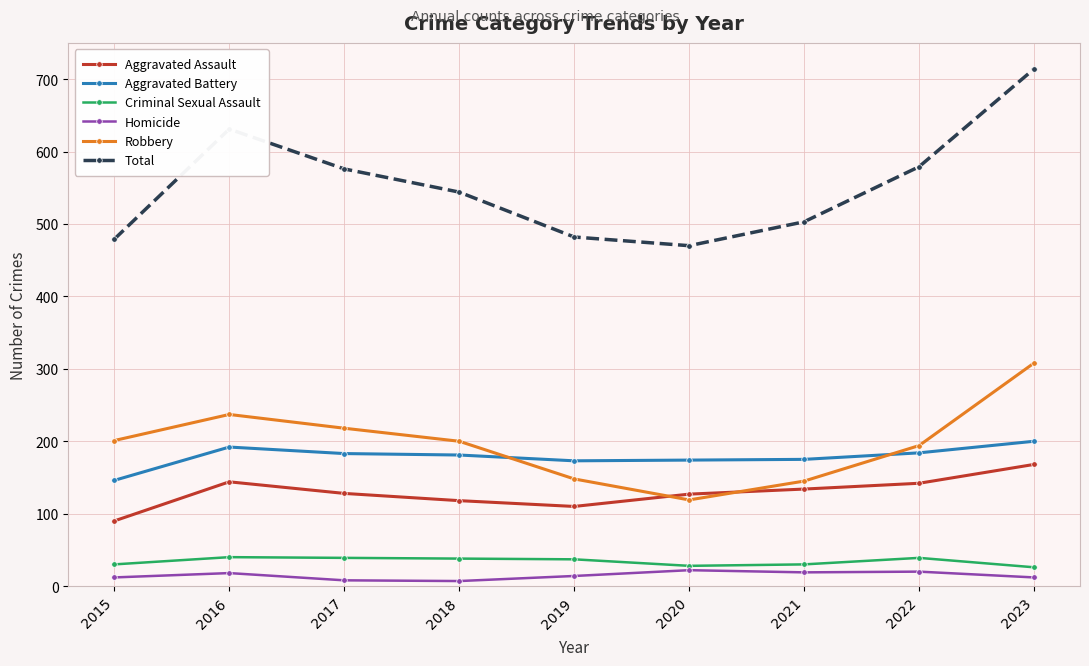

Which category has the highest value across all series?

2023